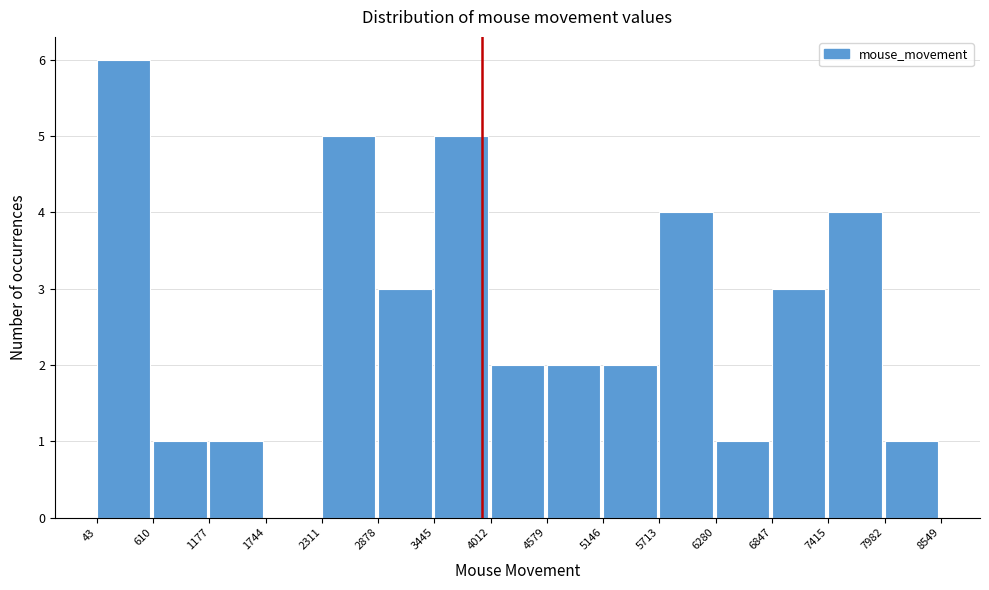

How tall is the bar that spans 4012 to 4579 on the x-axis? The values are not printed on the chart, so give them approximately, as read against the axis.

2